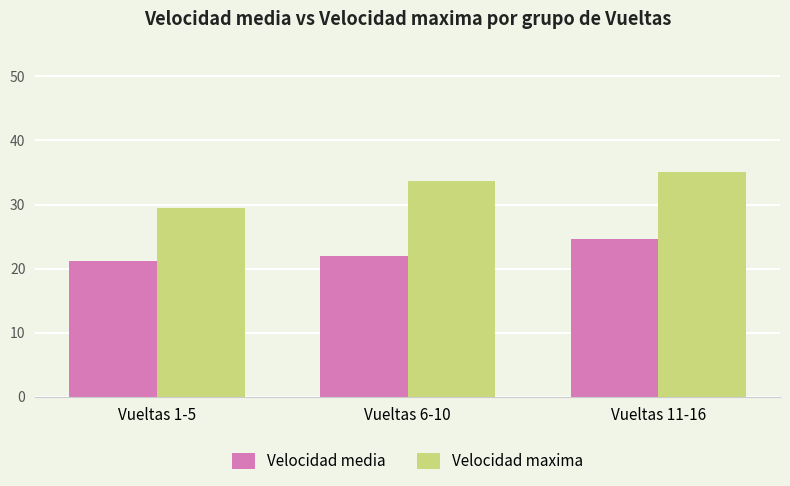

What is the minimum value shown in the chart?

21.1